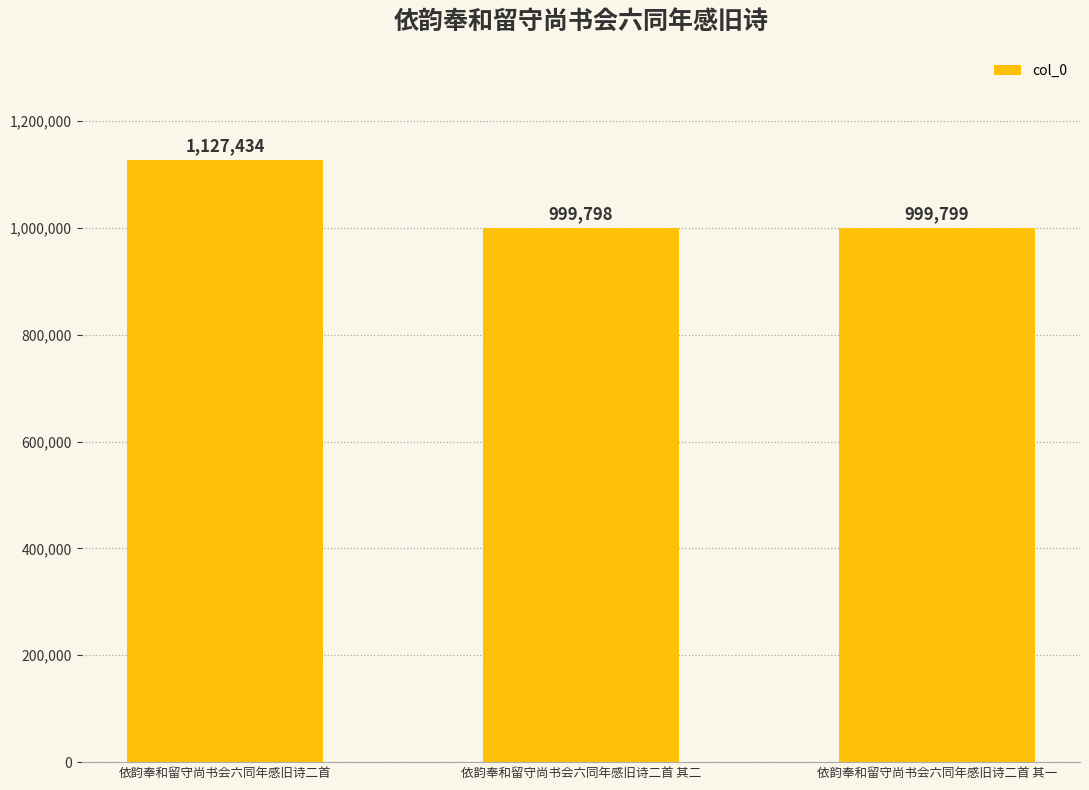

At which label does the data first exceed 999799?

依韵奉和留守尚书会六同年感旧诗二首